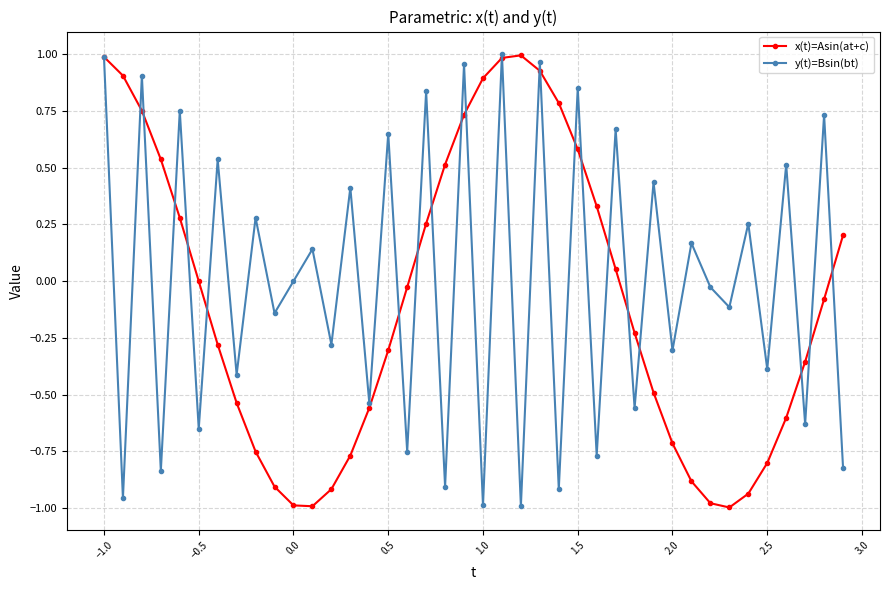

True or false: y(t)=Bsin(bt) has more than 1 points higher than both neighbors.

True